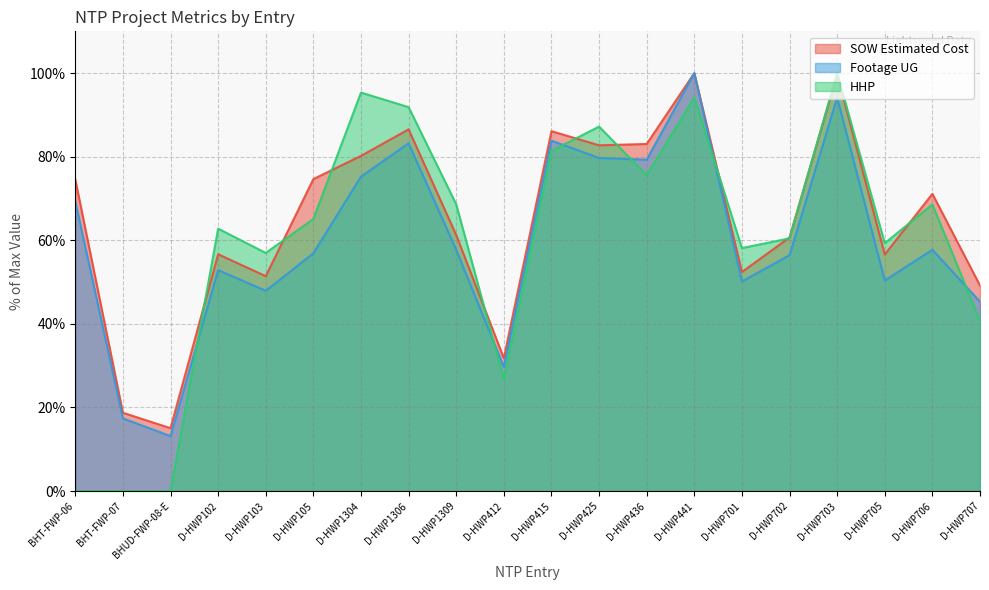

Reading left to right, transcribe all the data shown in this chart.

SOW Estimated Cost: 74.6	18.7	15.0	56.7	51.4	74.7	80.2	86.6	61.2	31.8	86.1	82.7	83.0	100.0	52.4	60.7	99.7	56.6	71.1	49.2
Footage UG: 69.3	17.4	13.2	52.9	47.9	56.9	75.3	83.2	57.7	29.7	83.9	79.7	79.3	100.0	50.2	56.4	94.2	50.4	57.7	45.3
HHP: 0.0	0.0	0.0	62.8	57.0	65.1	95.3	91.9	68.6	26.7	81.4	87.2	75.6	94.2	58.1	60.5	100.0	59.3	68.6	40.7